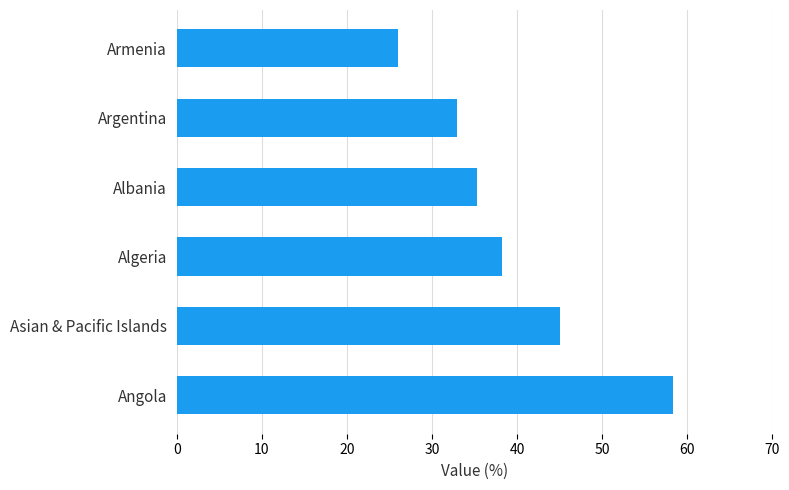

Rank the categories by value from highest to lowest.

Angola, Asian & Pacific Islands, Algeria, Albania, Argentina, Armenia